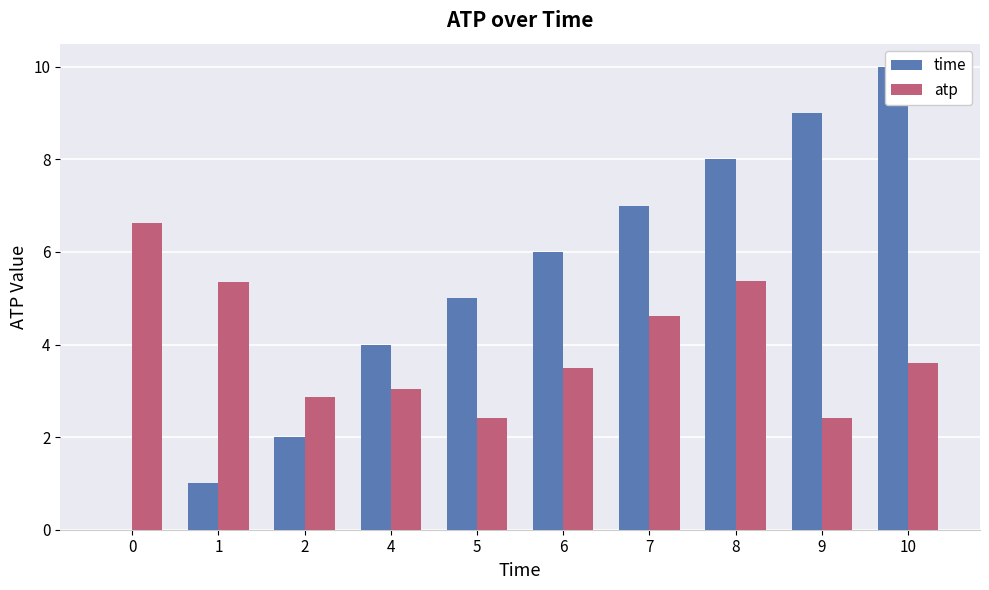

Reading left to right, list all the values displayed in this chart.

time: 0.0	1.0	2.0	4.0	5.0	6.0	7.0	8.0	9.0	10.0
atp: 6.6	5.3	2.9	3.0	2.4	3.5	4.6	5.4	2.4	3.6